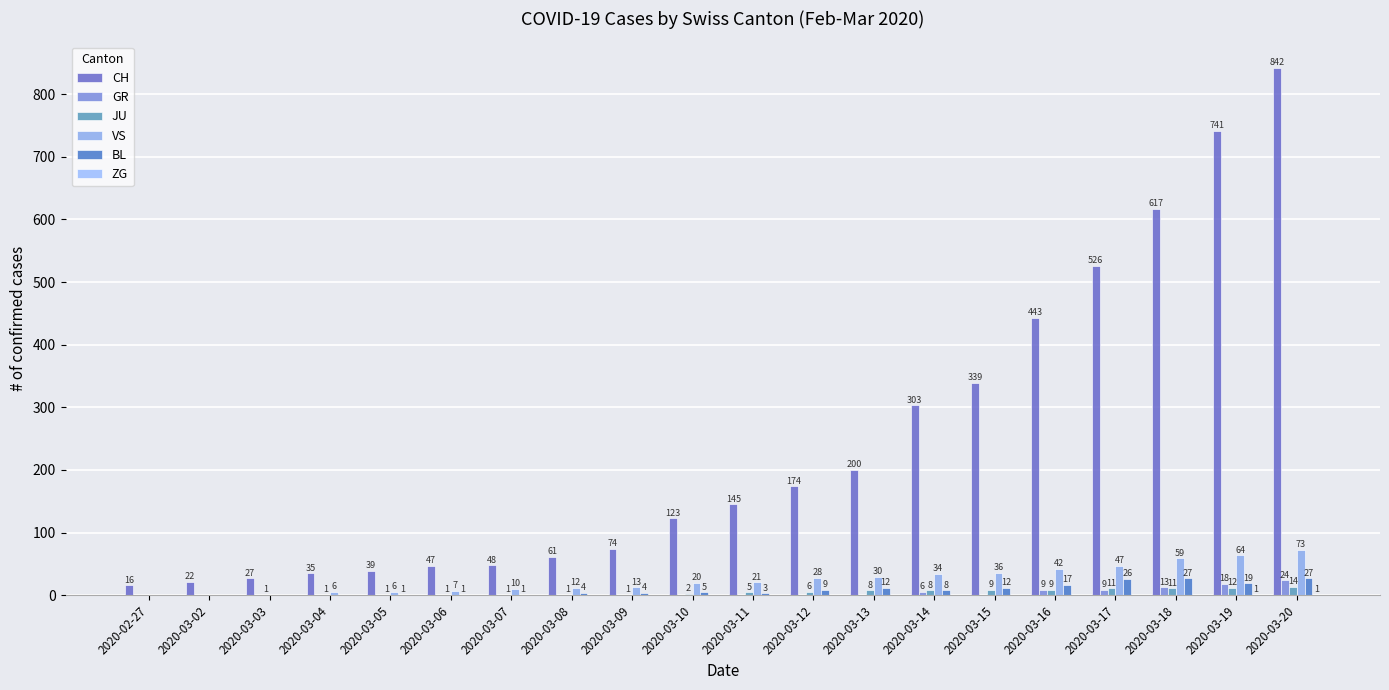

Rank the categories by GR value from lowest to highest.

2020-02-27, 2020-03-02, 2020-03-03, 2020-03-04, 2020-03-05, 2020-03-06, 2020-03-07, 2020-03-08, 2020-03-09, 2020-03-10, 2020-03-11, 2020-03-12, 2020-03-13, 2020-03-15, 2020-03-14, 2020-03-16, 2020-03-17, 2020-03-18, 2020-03-19, 2020-03-20